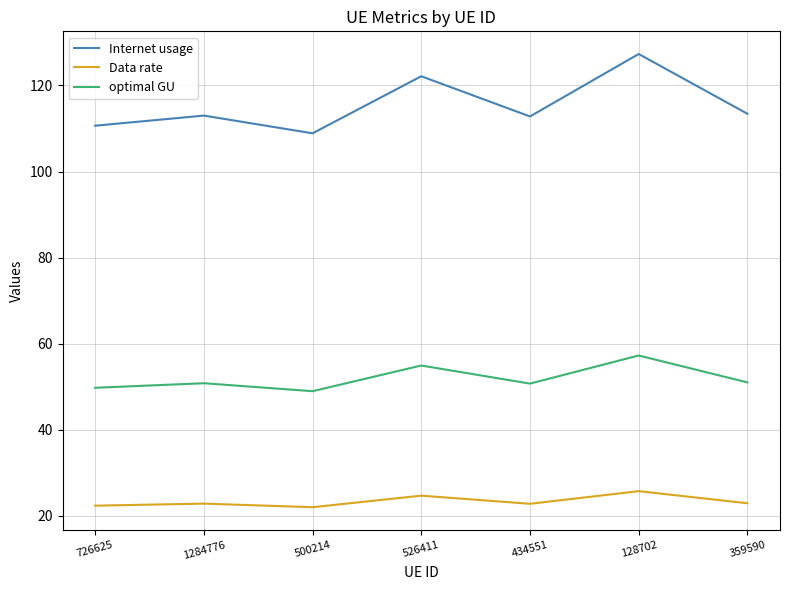

Which series changed the most between 726625 and 500214?

Internet usage